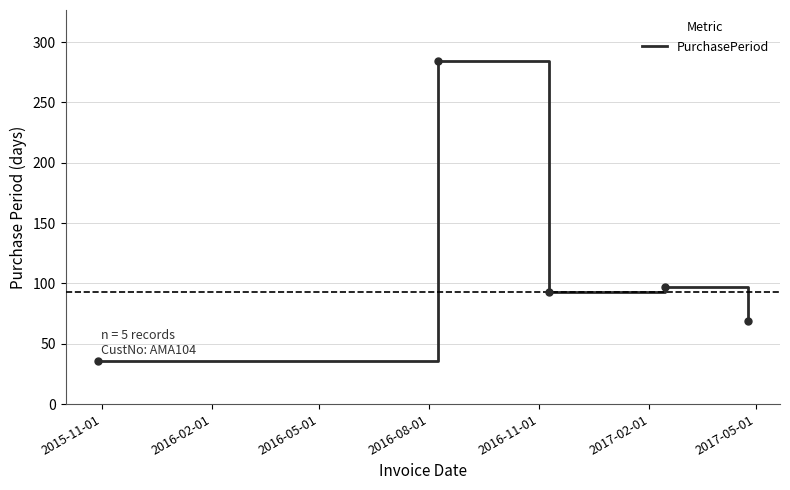

True or false: the data has more than 0 interior local peaks.

True